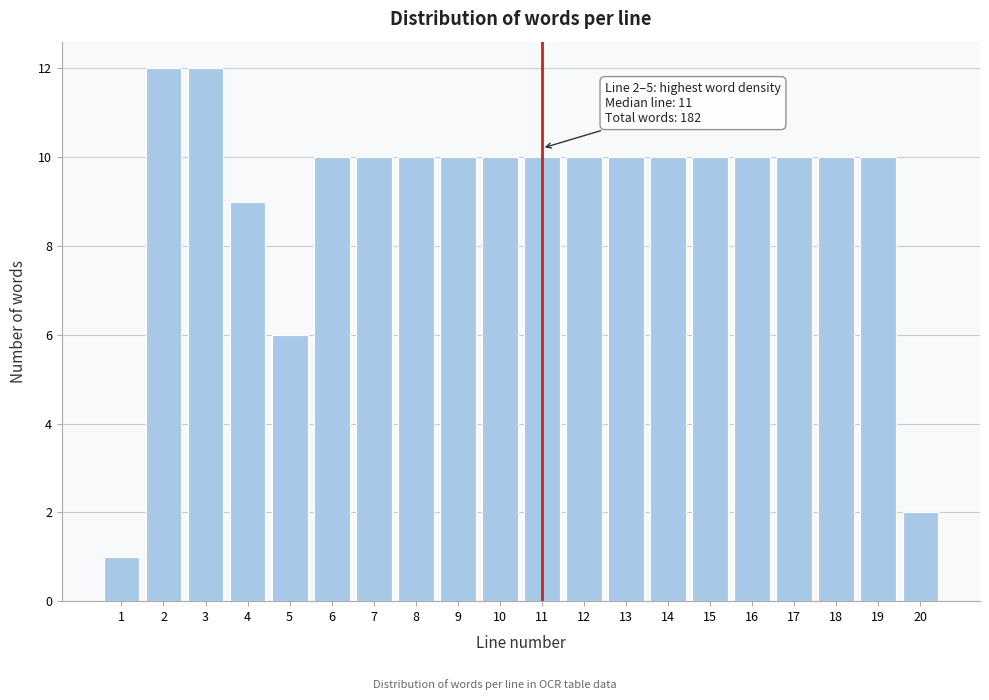

Reading right to left, extract all data points from this chart.

2	10	10	10	10	10	10	10	10	10	10	10	10	10	10	6	9	12	12	1